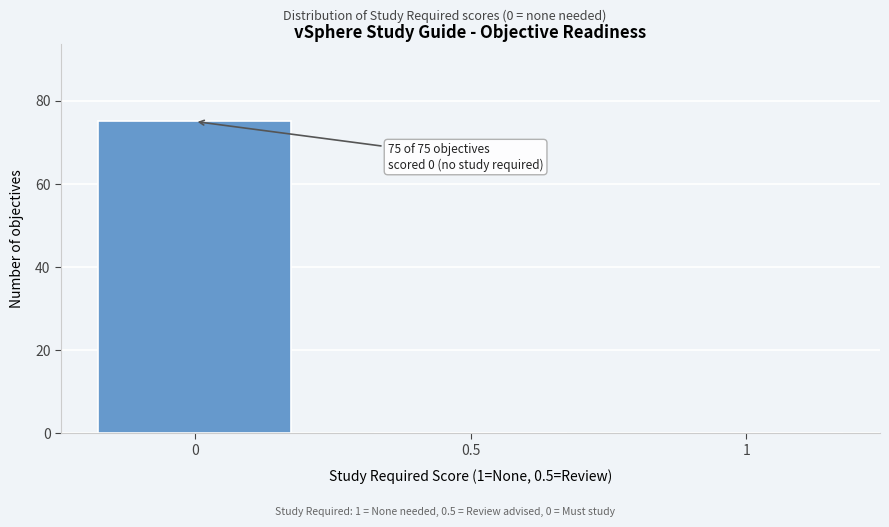

Reading left to right, what are all the values shown in this chart?

0=75	0.5=0	1=0